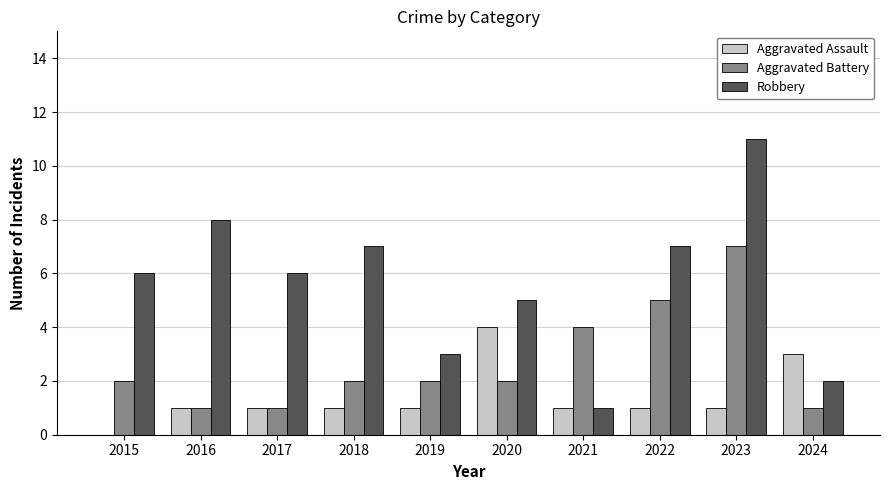

At which category is the sum across all series the highest?

2023